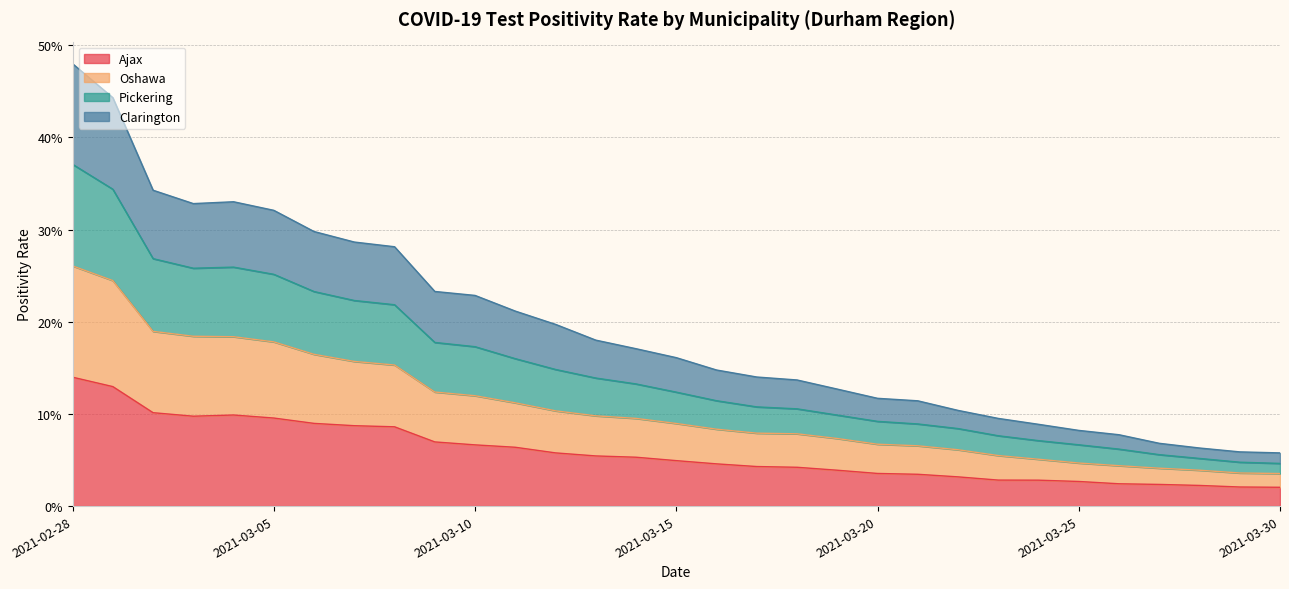

True or false: Ajax and Pickering intersect in this chart.

False